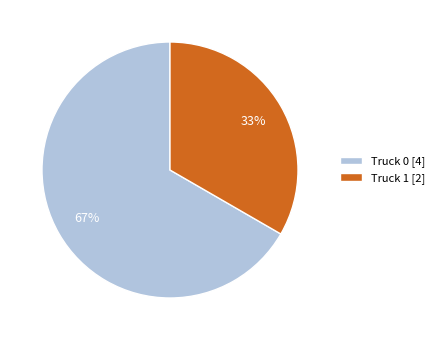

How many segments does this pie chart have?

2